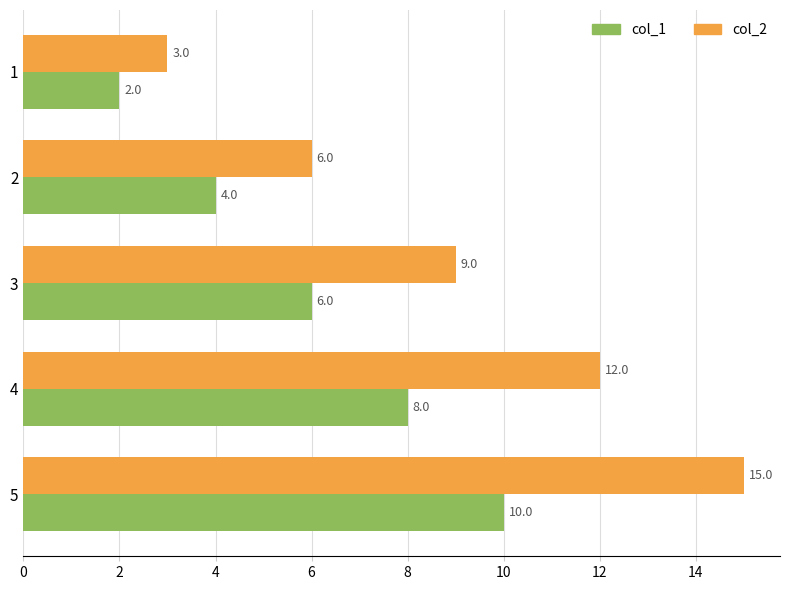

What is the total value across all series at 4?

20